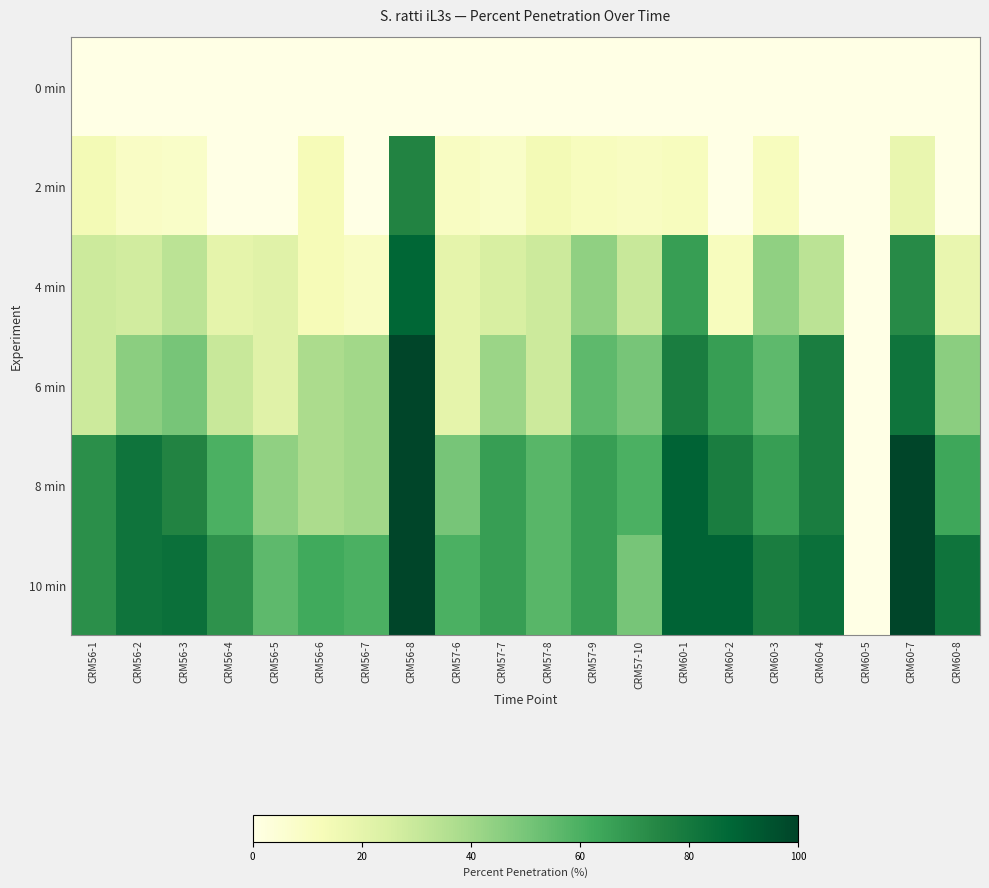

What is the total value across all series at CRM57-9?

244.4